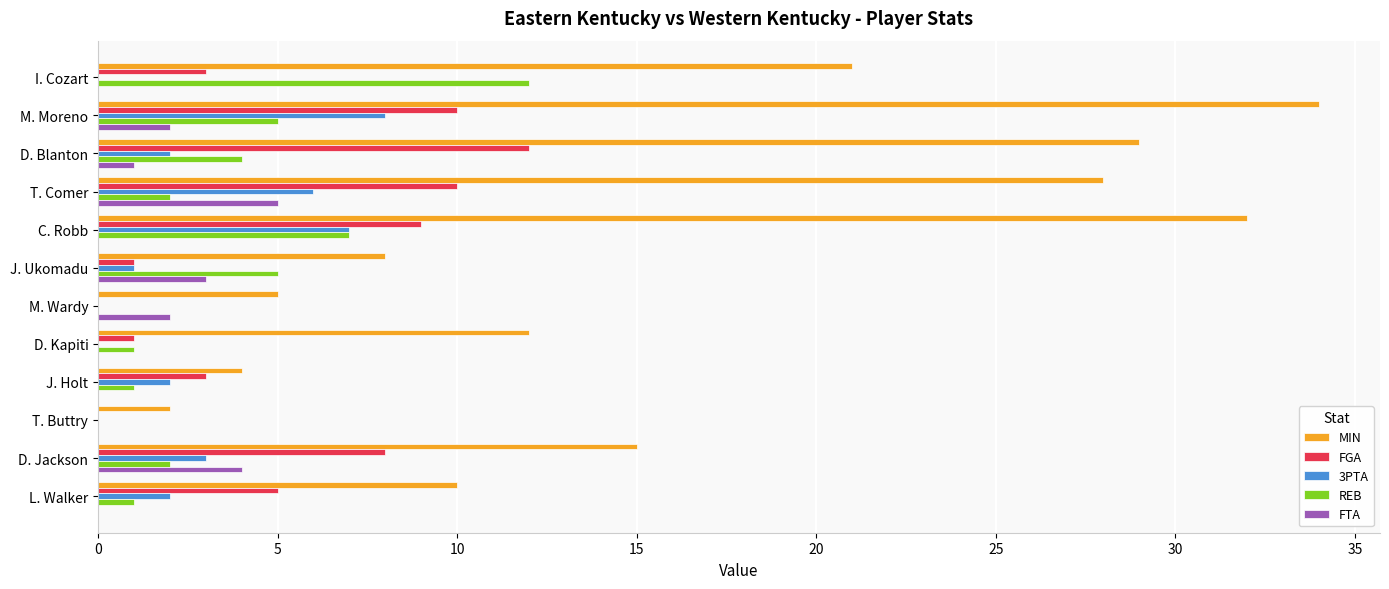

True or false: REB has a value of 7 at I. Cozart.

False